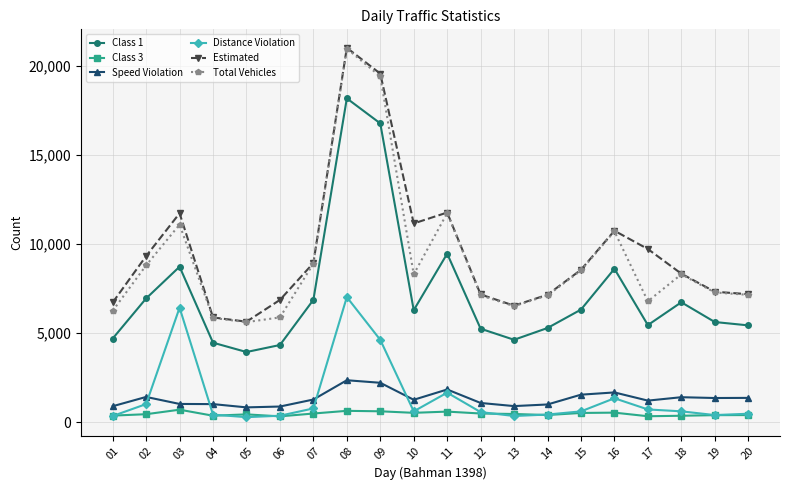

The value of Class 1 at 08 is 18165. True or false?

True